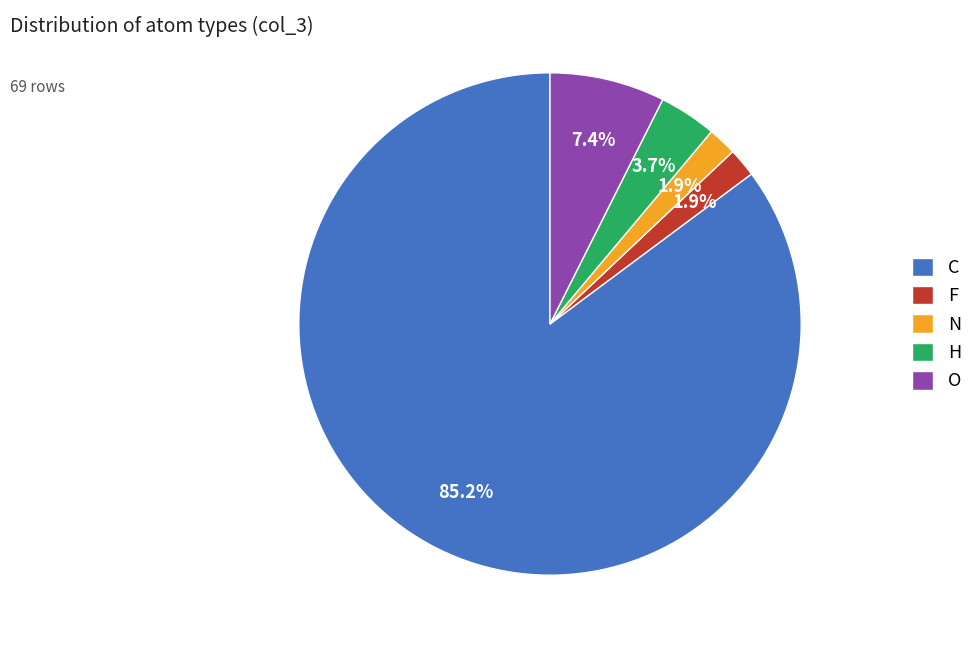

What percentage is the C slice, to the nearest percent?

85%